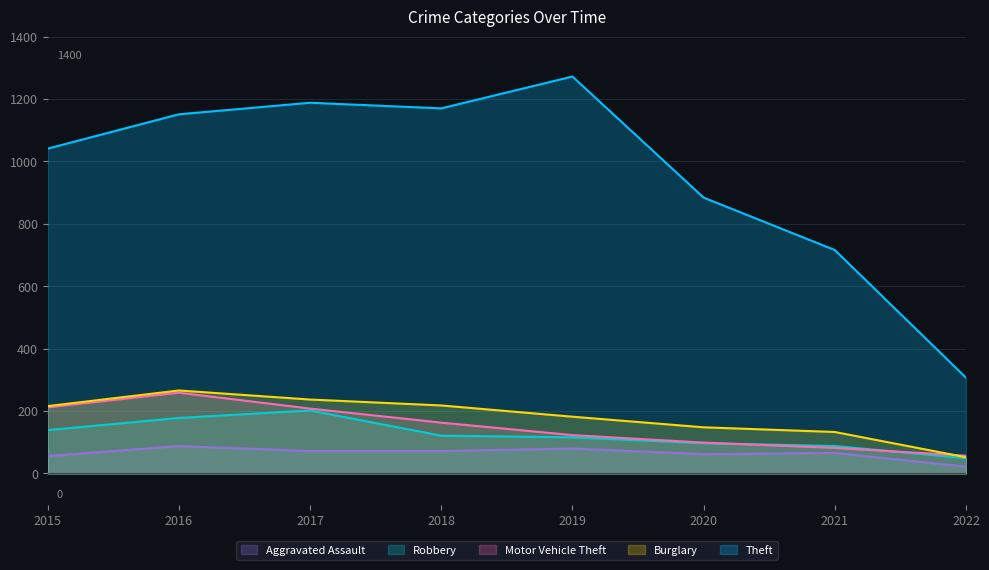

What is the difference between the Motor Vehicle Theft values at 2018 and 2020?

64